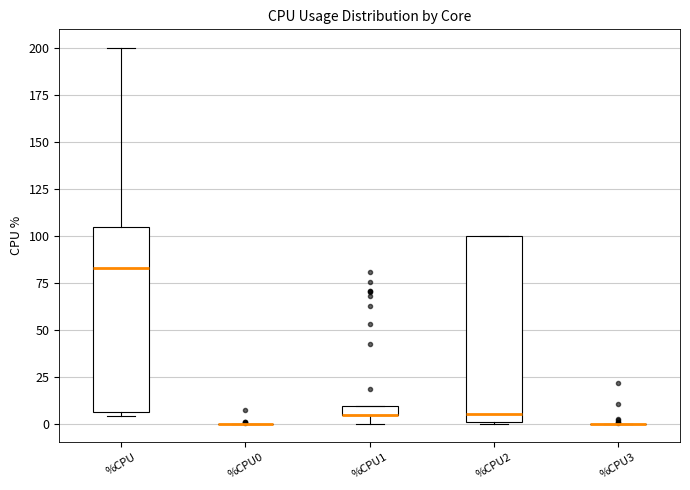

Where is the lower edge of the box for %CPU2 on the y-axis? The values are not printed on the chart, so give them approximately, as read against the axis.

0